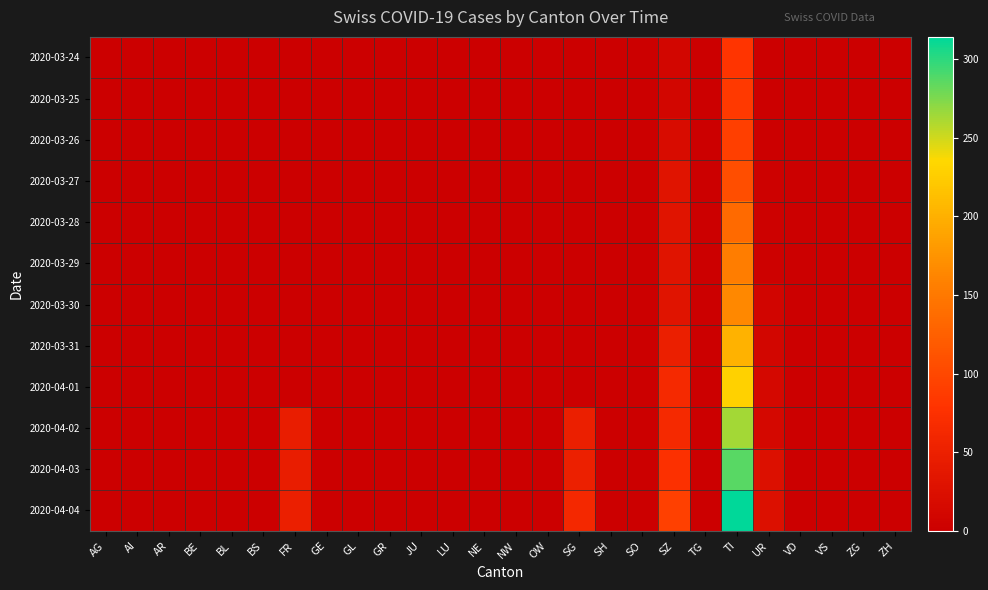

Reading left to right, list all the values displayed in this chart.

2020-03-24: AG=0	AI=0	AR=0	BE=0	BL=0	BS=0	FR=0	GE=0	GL=0	GR=0	JU=0	LU=0	NE=0	NW=0	OW=0	SG=0	SH=0	SO=0	SZ=10	TG=0	TI=80	UR=1	VD=0	VS=0	ZG=0	ZH=0
2020-03-25: AG=0	AI=0	AR=0	BE=0	BL=0	BS=0	FR=0	GE=0	GL=0	GR=0	JU=0	LU=0	NE=0	NW=0	OW=0	SG=0	SH=0	SO=0	SZ=10	TG=0	TI=85	UR=0	VD=0	VS=0	ZG=0	ZH=0
2020-03-26: AG=0	AI=0	AR=0	BE=0	BL=0	BS=0	FR=0	GE=0	GL=0	GR=0	JU=0	LU=0	NE=0	NW=0	OW=0	SG=0	SH=0	SO=0	SZ=20	TG=0	TI=91	UR=2	VD=0	VS=0	ZG=0	ZH=0
2020-03-27: AG=0	AI=0	AR=0	BE=0	BL=0	BS=0	FR=0	GE=0	GL=0	GR=0	JU=0	LU=0	NE=0	NW=0	OW=0	SG=0	SH=0	SO=0	SZ=32	TG=0	TI=107	UR=3	VD=0	VS=0	ZG=0	ZH=0
2020-03-28: AG=0	AI=0	AR=0	BE=0	BL=0	BS=0	FR=0	GE=0	GL=0	GR=0	JU=0	LU=0	NE=0	NW=0	OW=0	SG=0	SH=0	SO=0	SZ=33	TG=0	TI=136	UR=3	VD=0	VS=0	ZG=0	ZH=0
2020-03-29: AG=0	AI=0	AR=0	BE=0	BL=0	BS=0	FR=0	GE=0	GL=0	GR=0	JU=0	LU=0	NE=0	NW=0	OW=0	SG=0	SH=0	SO=0	SZ=33	TG=0	TI=155	UR=3	VD=0	VS=0	ZG=0	ZH=0
2020-03-30: AG=0	AI=0	AR=0	BE=0	BL=0	BS=0	FR=0	GE=0	GL=0	GR=0	JU=0	LU=0	NE=0	NW=0	OW=0	SG=0	SH=0	SO=0	SZ=33	TG=0	TI=165	UR=9	VD=0	VS=0	ZG=0	ZH=0
2020-03-31: AG=0	AI=0	AR=0	BE=0	BL=0	BS=0	FR=0	GE=0	GL=0	GR=0	JU=0	LU=0	NE=0	NW=0	OW=0	SG=0	SH=0	SO=0	SZ=48	TG=0	TI=202	UR=11	VD=0	VS=0	ZG=0	ZH=0
2020-04-01: AG=0	AI=0	AR=0	BE=0	BL=0	BS=0	FR=0	GE=0	GL=0	GR=0	JU=0	LU=0	NE=0	NW=0	OW=0	SG=0	SH=0	SO=0	SZ=65	TG=0	TI=229	UR=13	VD=0	VS=0	ZG=0	ZH=0
2020-04-02: AG=0	AI=0	AR=0	BE=0	BL=0	BS=0	FR=46	GE=0	GL=0	GR=0	JU=0	LU=0	NE=0	NW=0	OW=0	SG=49	SH=0	SO=0	SZ=65	TG=0	TI=263	UR=13	VD=0	VS=0	ZG=0	ZH=0
2020-04-03: AG=0	AI=0	AR=0	BE=0	BL=0	BS=0	FR=46	GE=0	GL=0	GR=0	JU=0	LU=0	NE=0	NW=0	OW=0	SG=50	SH=0	SO=0	SZ=75	TG=0	TI=287	UR=26	VD=0	VS=0	ZG=0	ZH=0
2020-04-04: AG=0	AI=0	AR=0	BE=0	BL=0	BS=0	FR=49	GE=0	GL=0	GR=0	JU=0	LU=0	NE=0	NW=0	OW=0	SG=62	SH=0	SO=0	SZ=92	TG=0	TI=314	UR=26	VD=0	VS=0	ZG=0	ZH=0